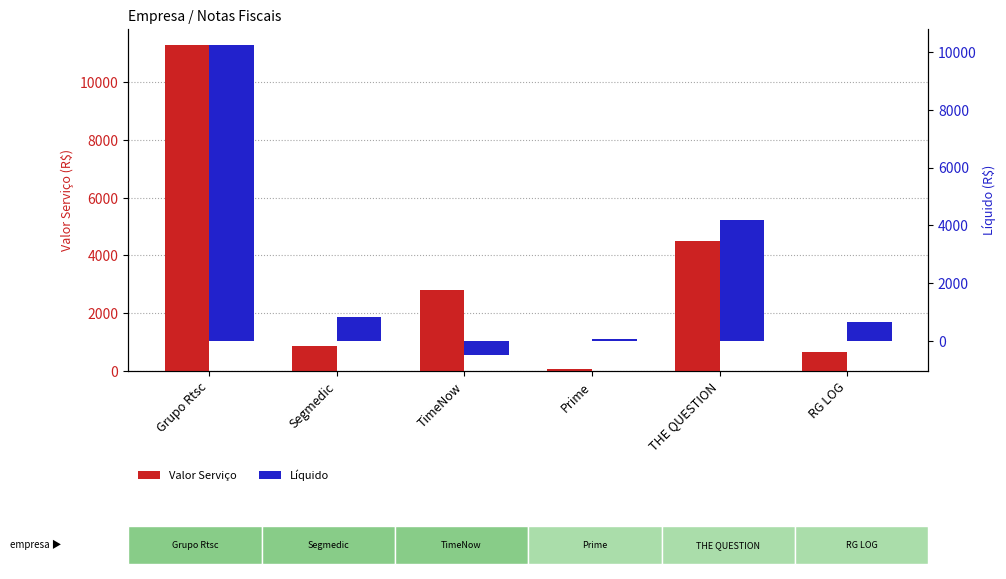

How many bars are there in each group?

2